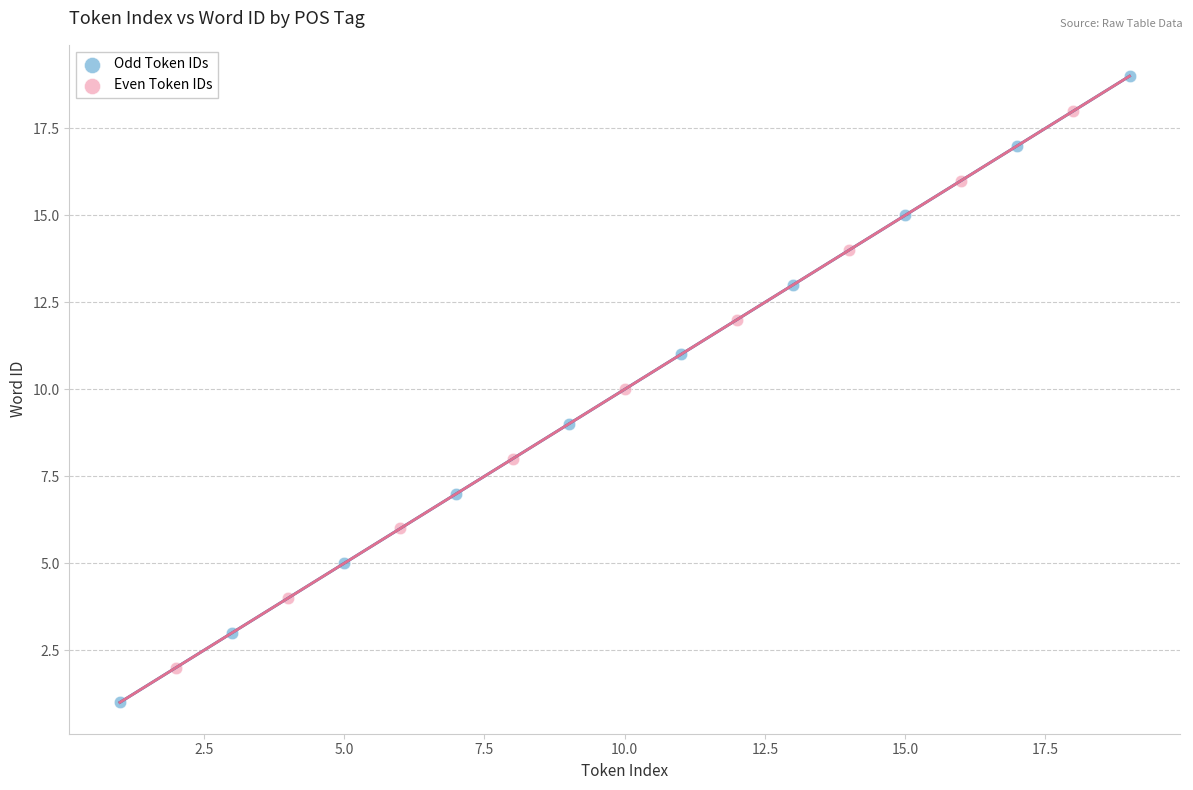

Which series contains the highest Y value?

Odd Token IDs